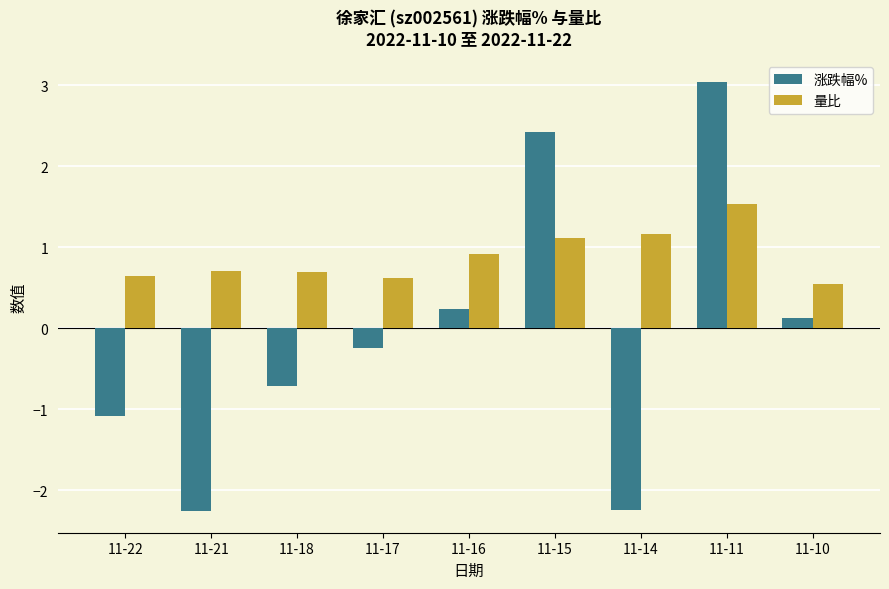

At how many categories does at least one series exceed 0?

9